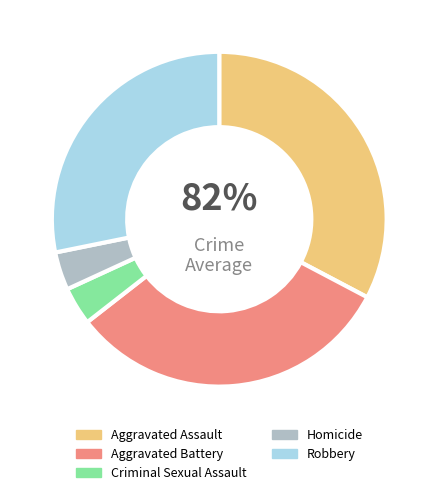

What percentage is the Aggravated Assault slice, to the nearest percent?

33%